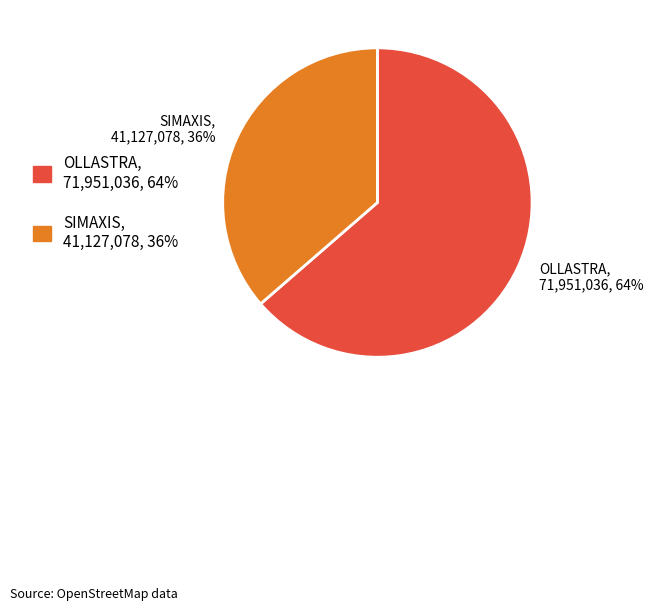

Is it true that SIMAXIS is 36% of the pie?

True